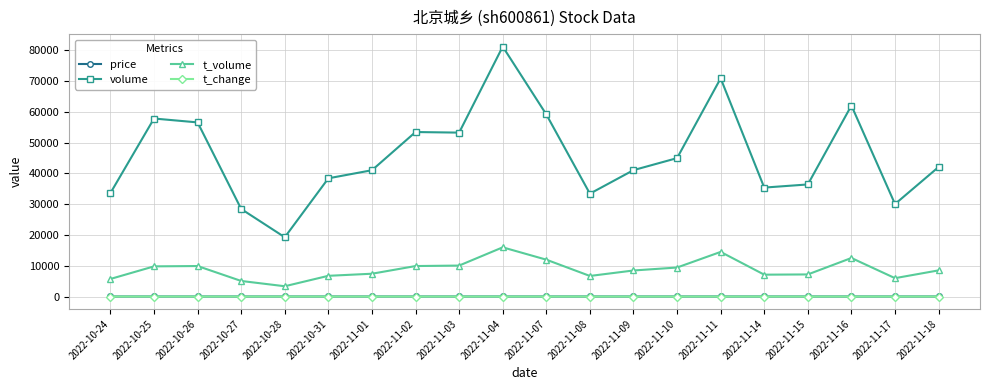

How many lines are shown in the chart?

4